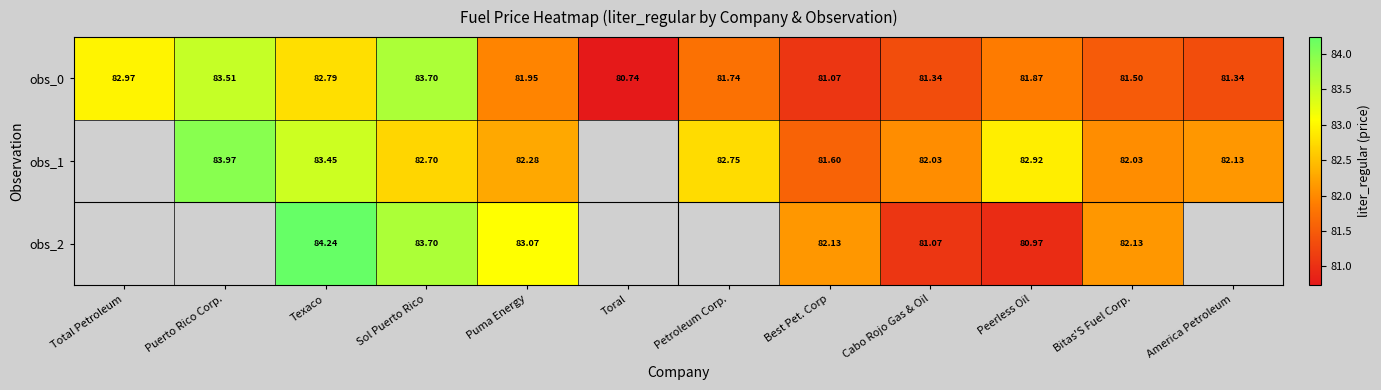

What is the sum of all obs_0 values?

984.5